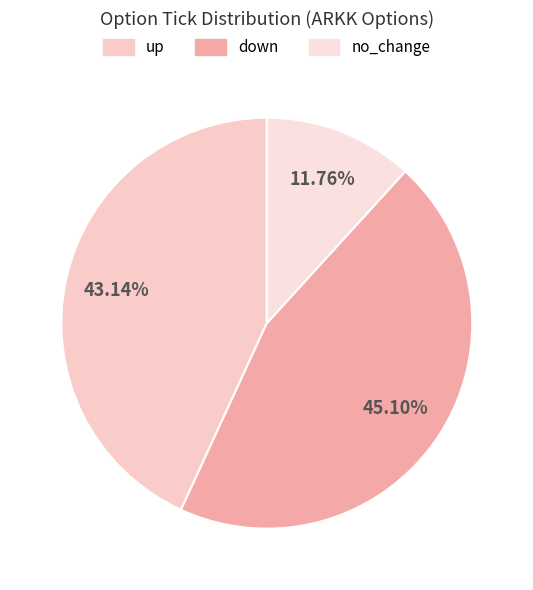

Which slice is the largest?

down